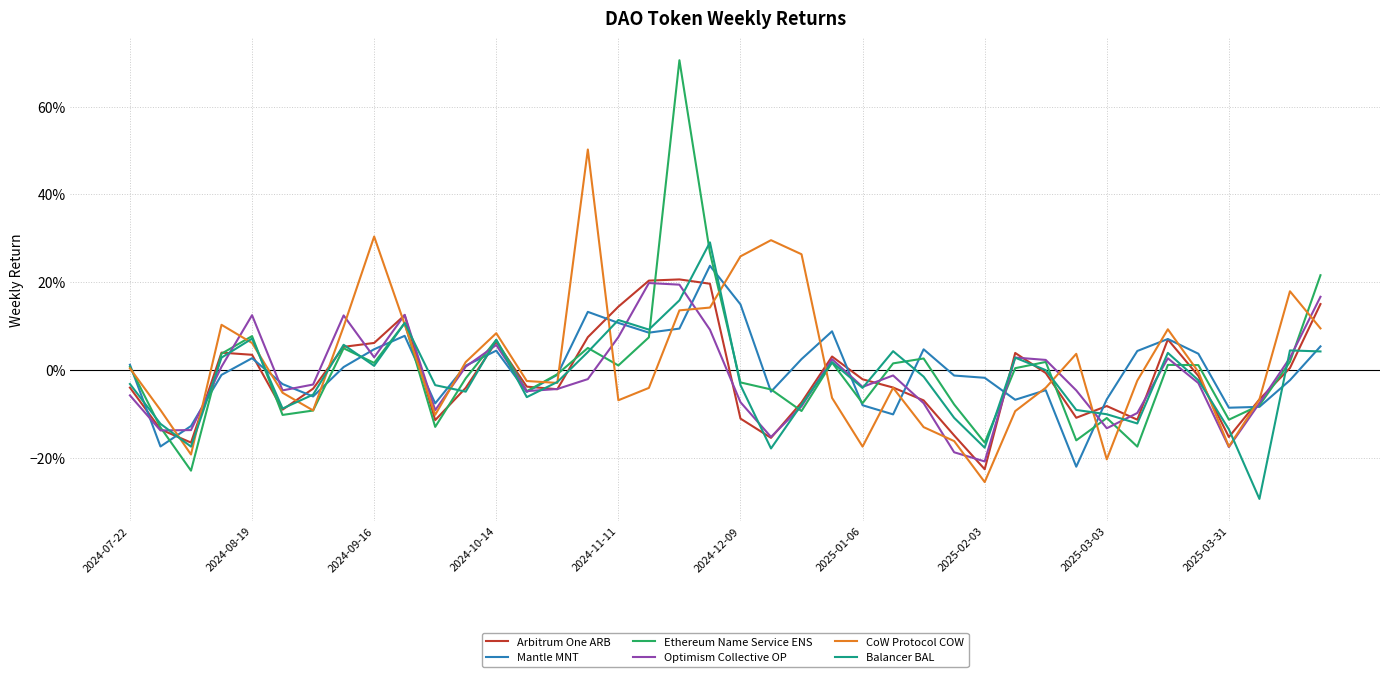

What are all the series names shown in the legend?

Arbitrum One ARB, Mantle MNT, Ethereum Name Service ENS, Optimism Collective OP, CoW Protocol COW, Balancer BAL